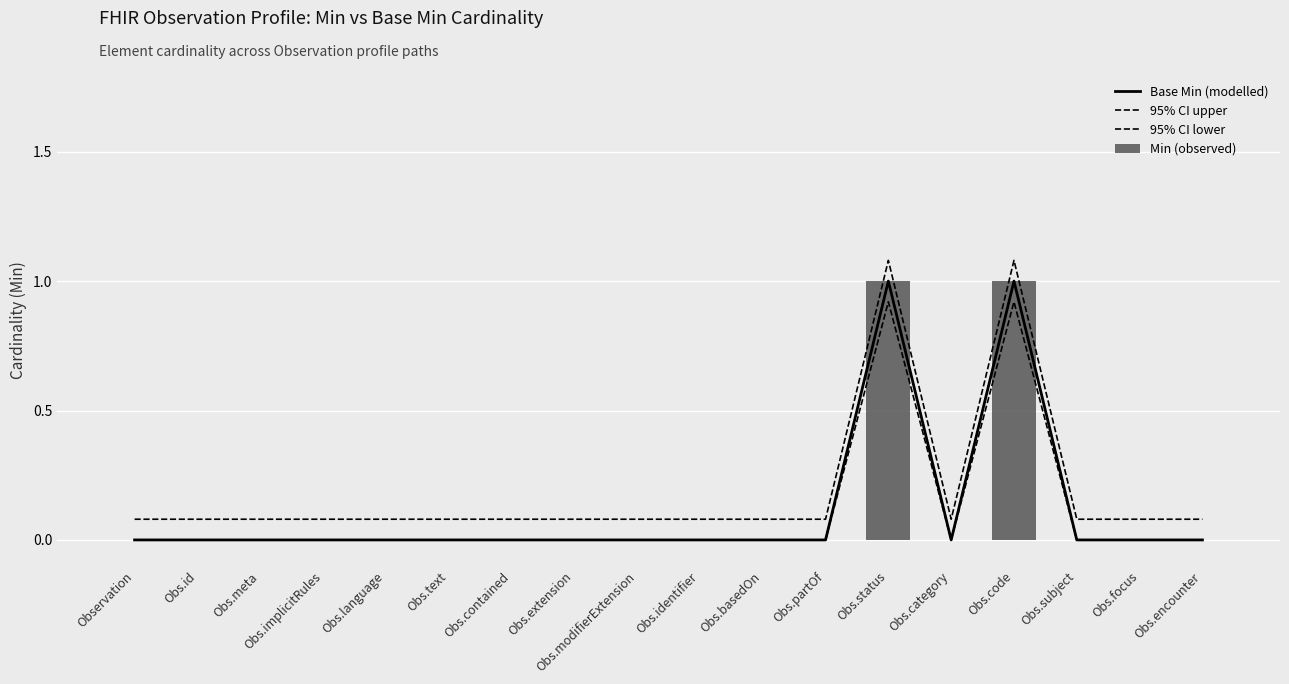

Count the Min (observed) values in the range 0 to 1.

18